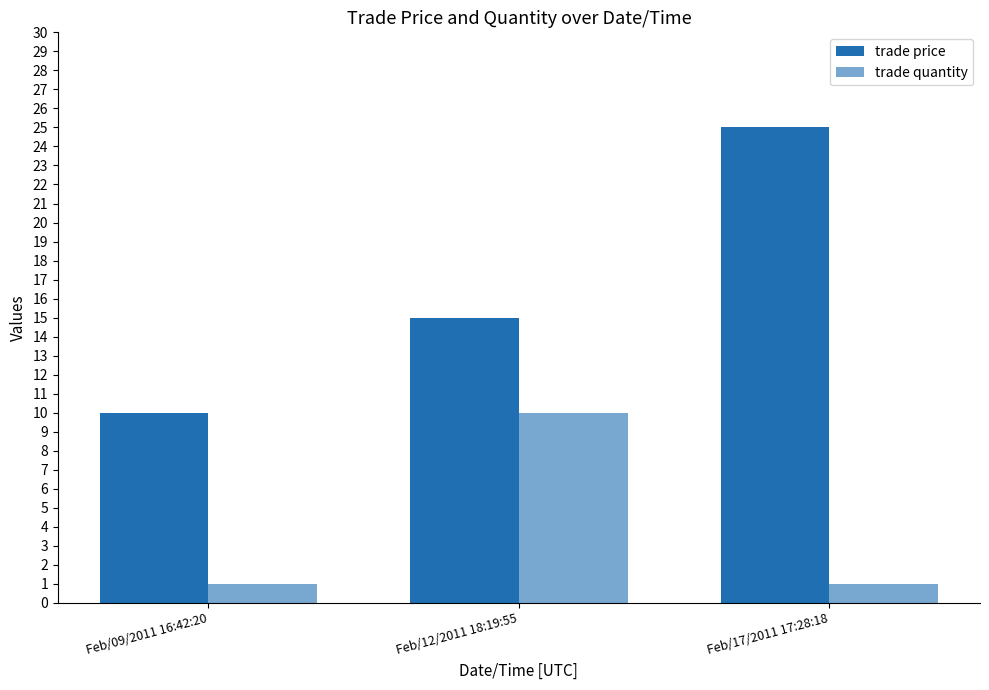

How many categories are shown in the chart?

3